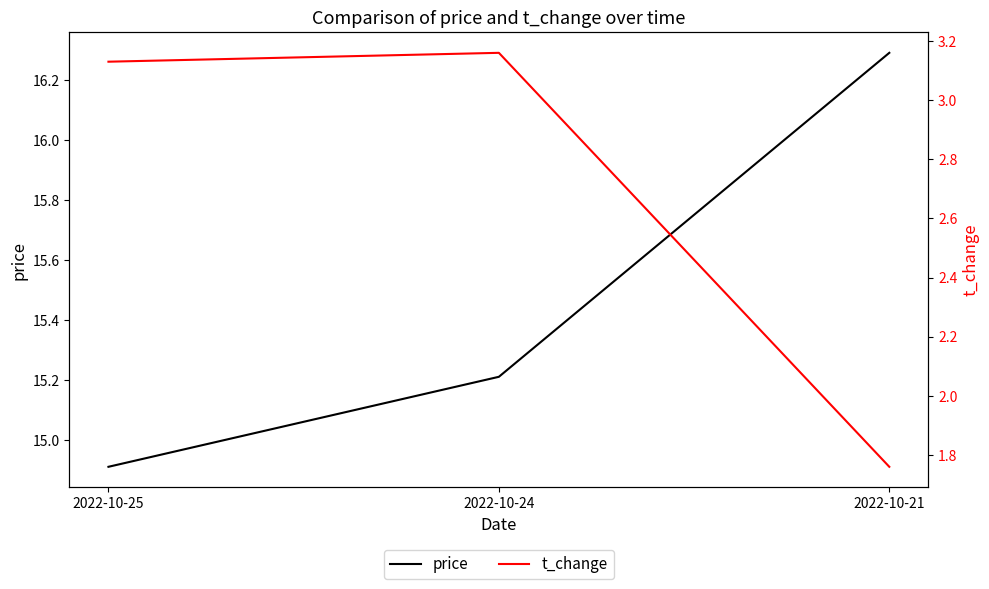

How many lines are shown in the chart?

2